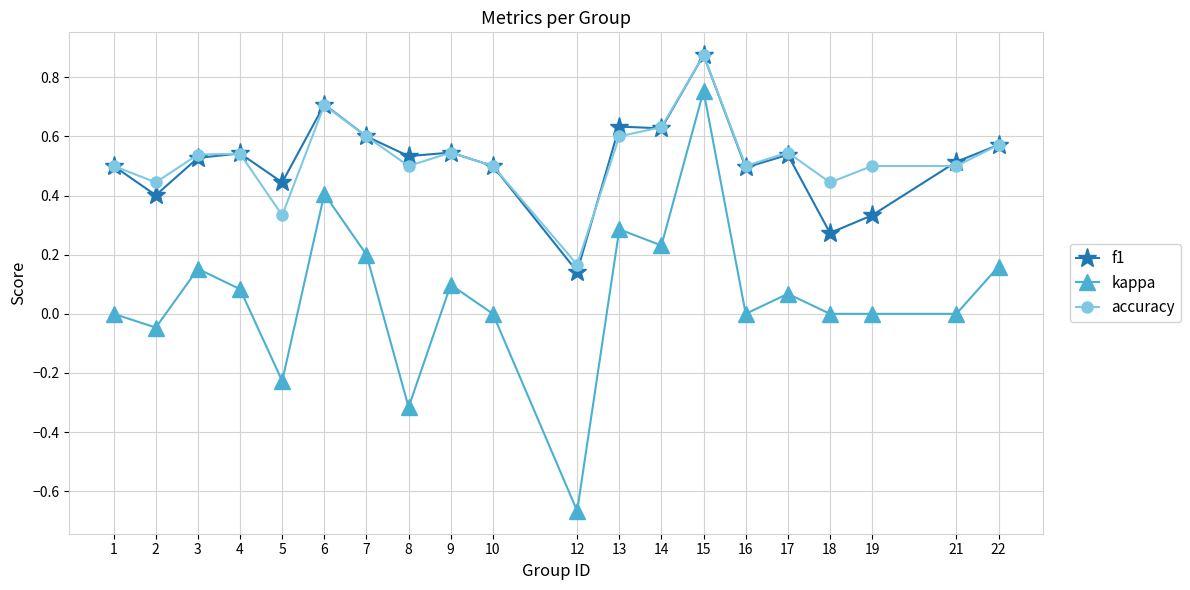

What is the total value across all series at 4?

1.2